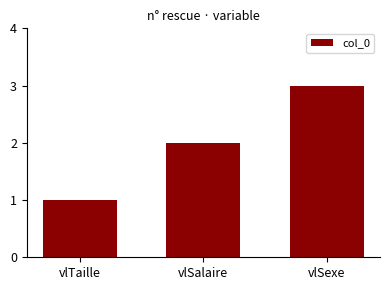

Reading left to right, transcribe all the data shown in this chart.

1	2	3